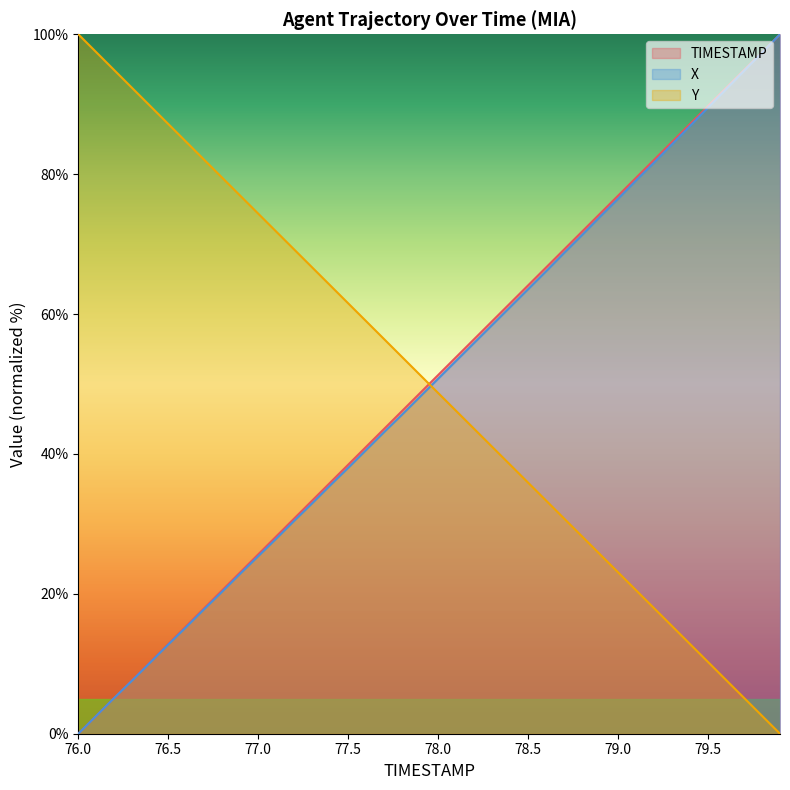

How many lines are shown in the chart?

3